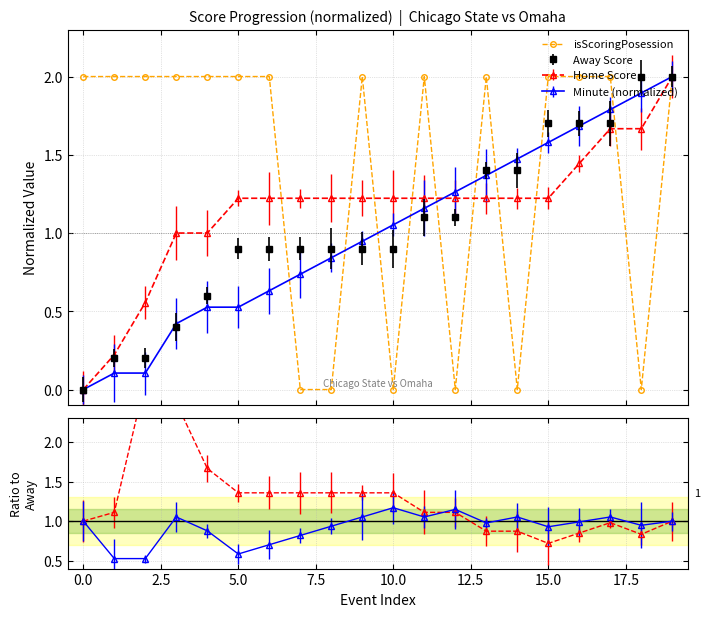

True or false: the data shows -1 at 12.

False